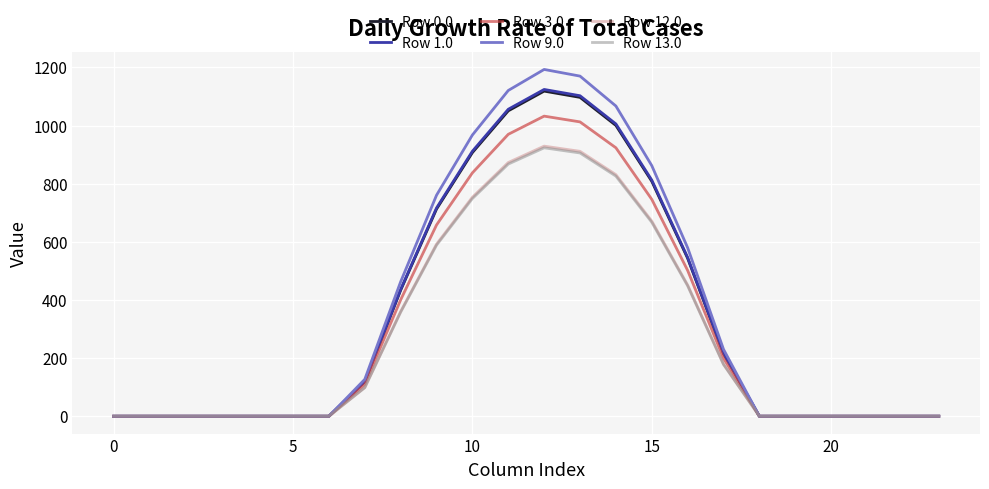

Which series has the widest spread of values?

Row 9.0